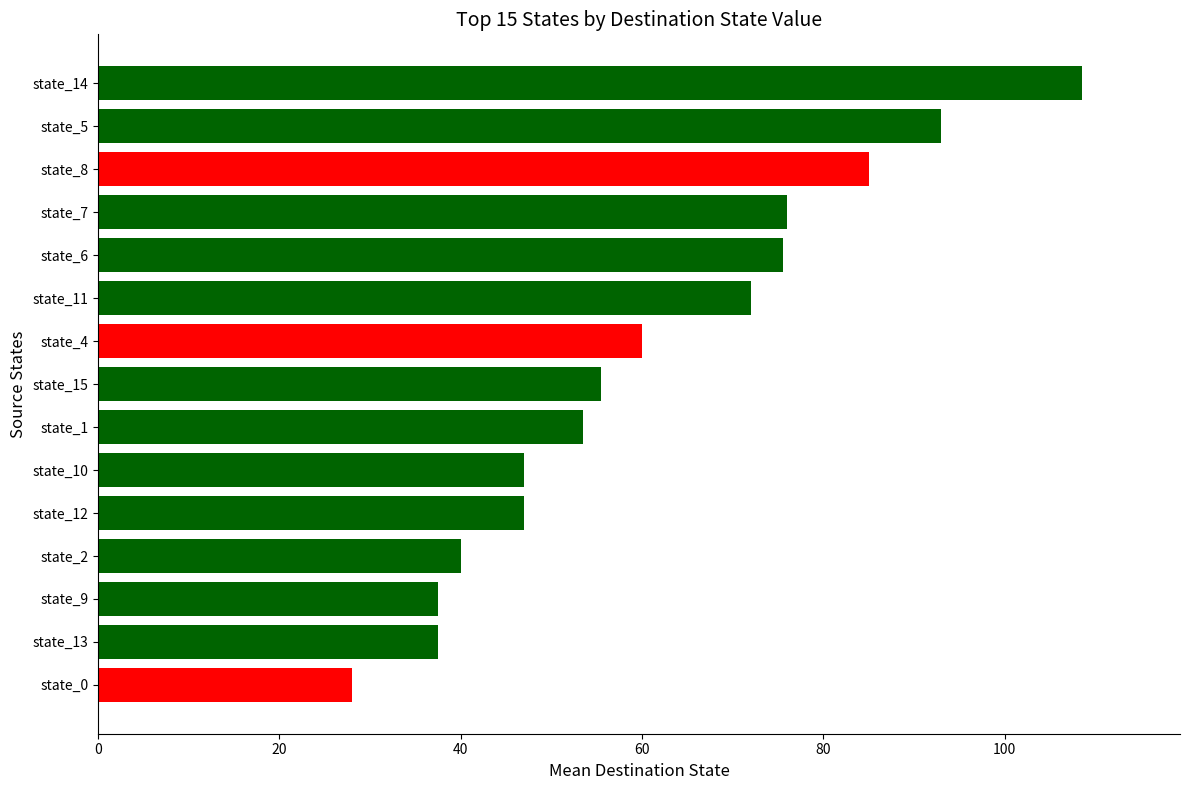

Reading bottom to top, extract all data points from this chart.

28.0	37.5	37.5	40.0	47.0	47.0	53.5	55.5	60.0	72.0	75.5	76.0	85.0	93.0	108.5